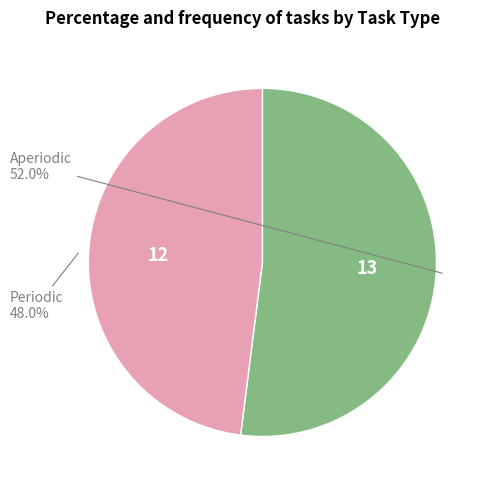

Rank the categories by value from highest to lowest.

Aperiodic, Periodic